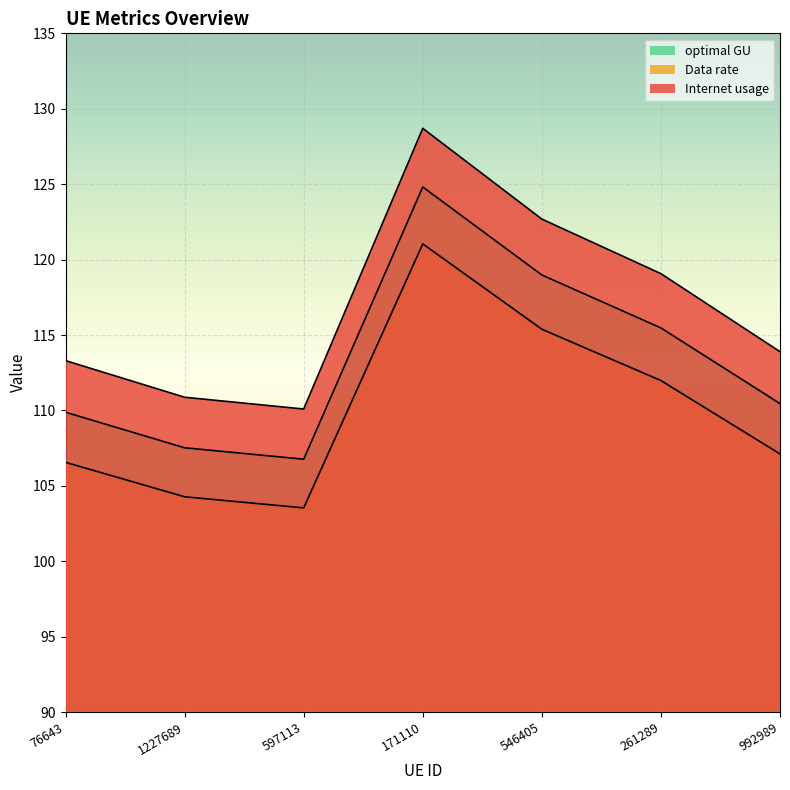

What is the spread (max minus min) of values at 1227689?

6.6